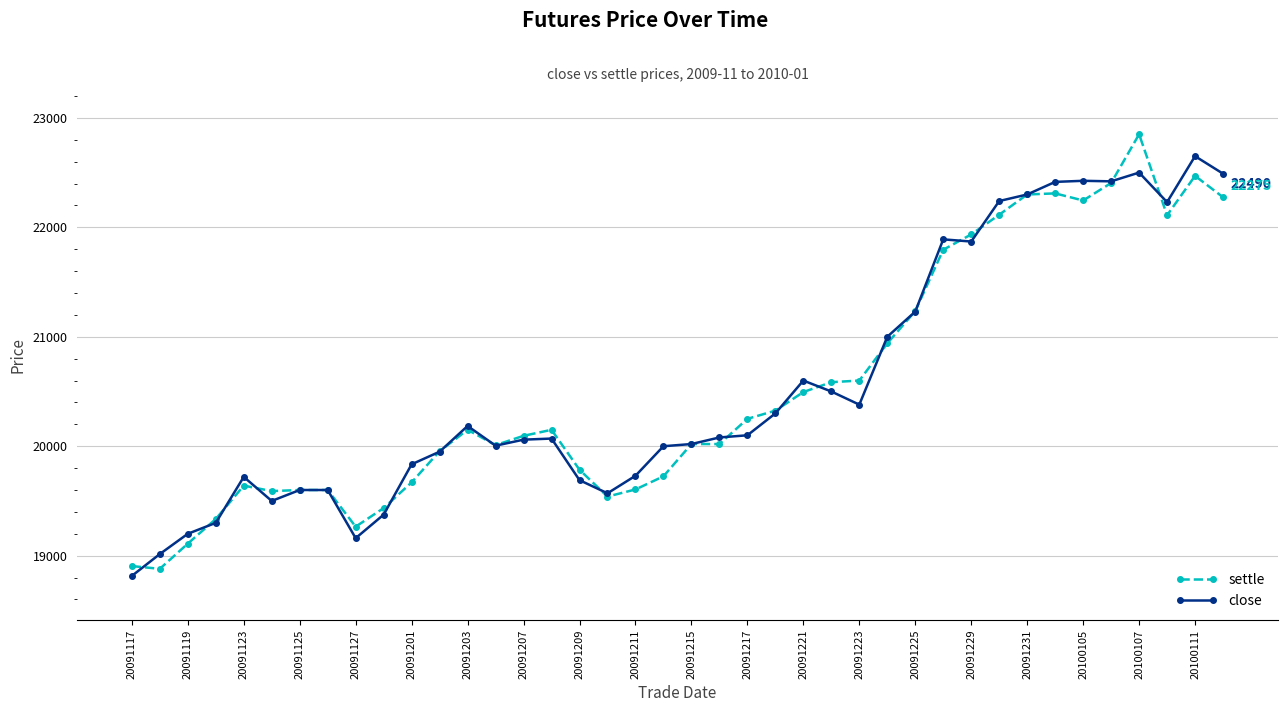

Rank the series by their maximum value, from lowest to highest.

close, settle